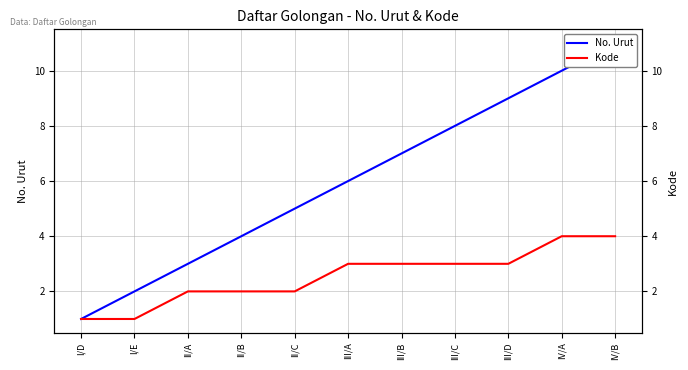

Is this an area chart (filled region under the line)?

No